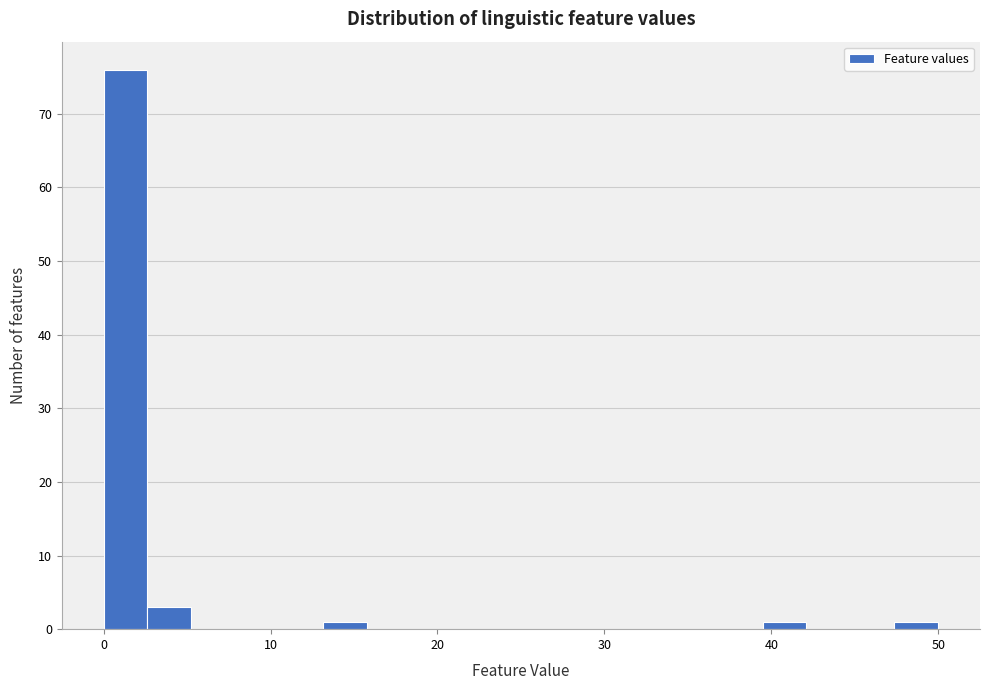

Read against the x-axis, roughly where is the centre of the tallest bar?

1